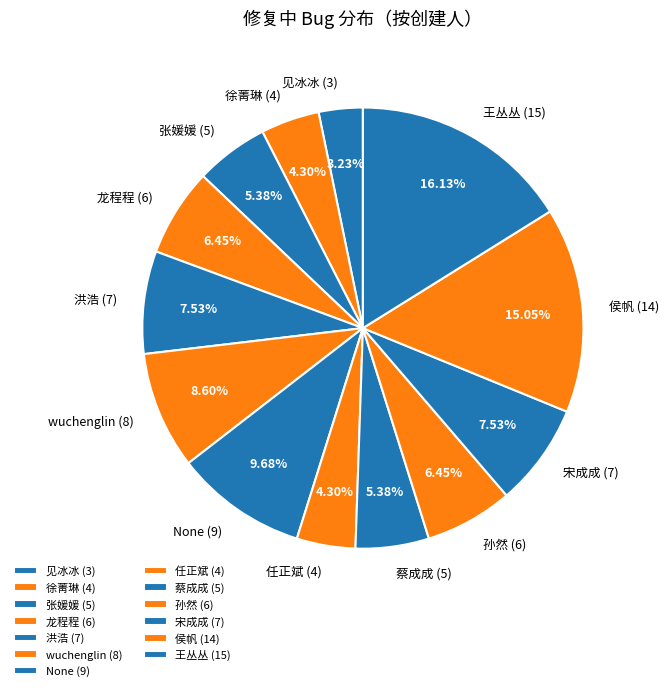

Does 张媛媛 represent more than half of the total?

No